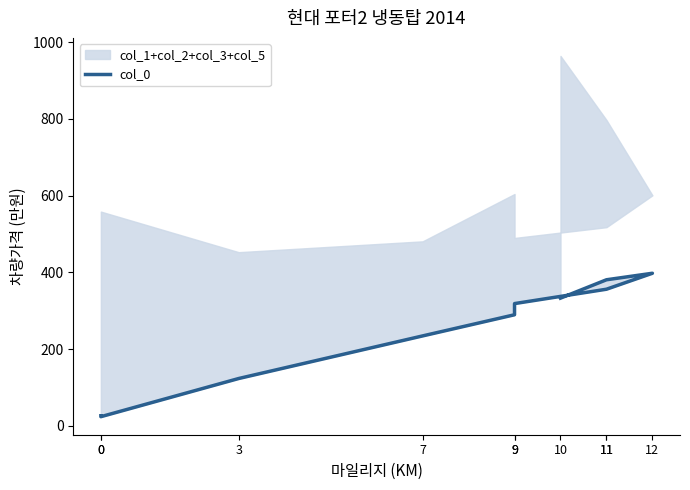

Reading left to right, transcribe all the data shown in this chart.

26.3	23.9	123.4	234.3	289.5	318.6	356.0	397.6	380.6	332.8